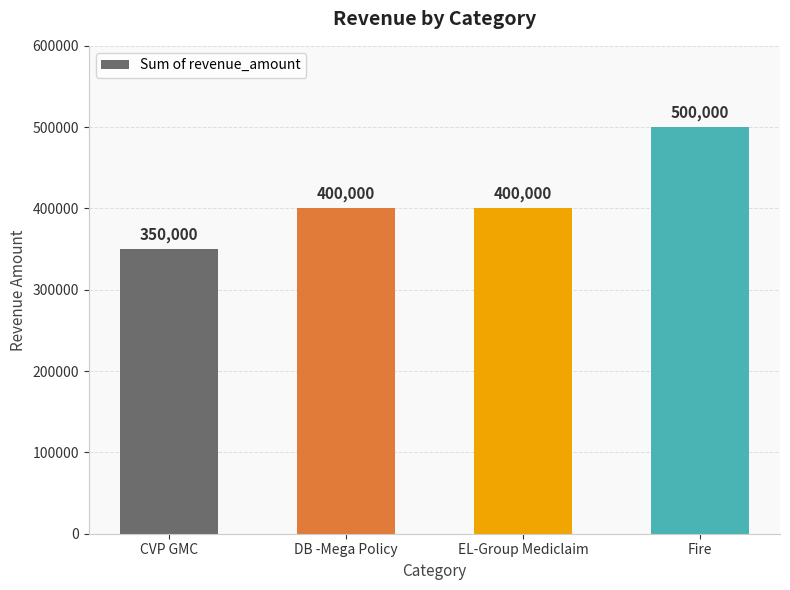

What is the value of the 2nd bar from the left?

400000